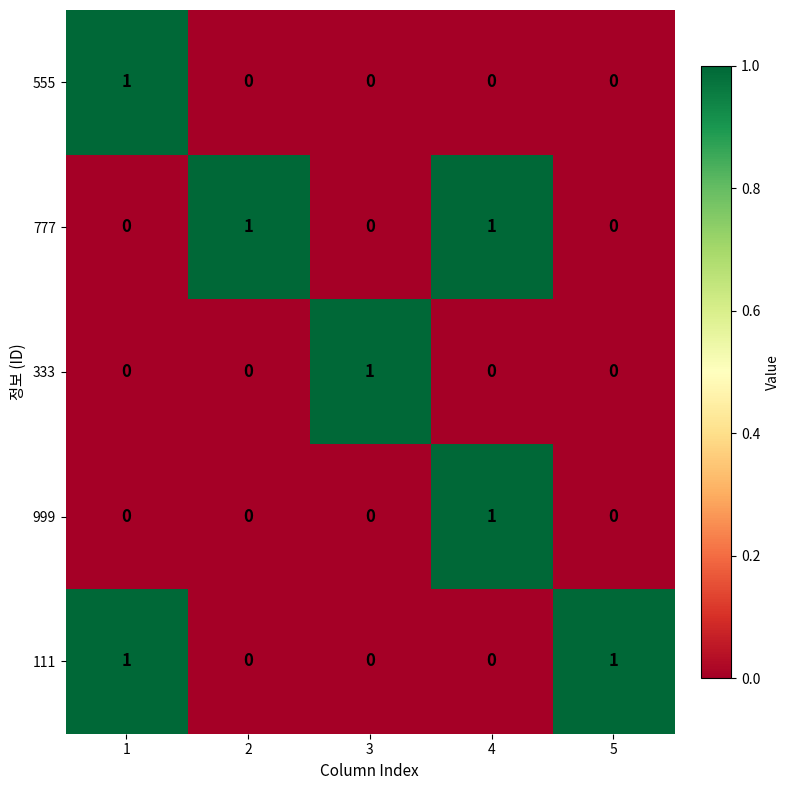

The 333 series shows 0 at 1. True or false?

True